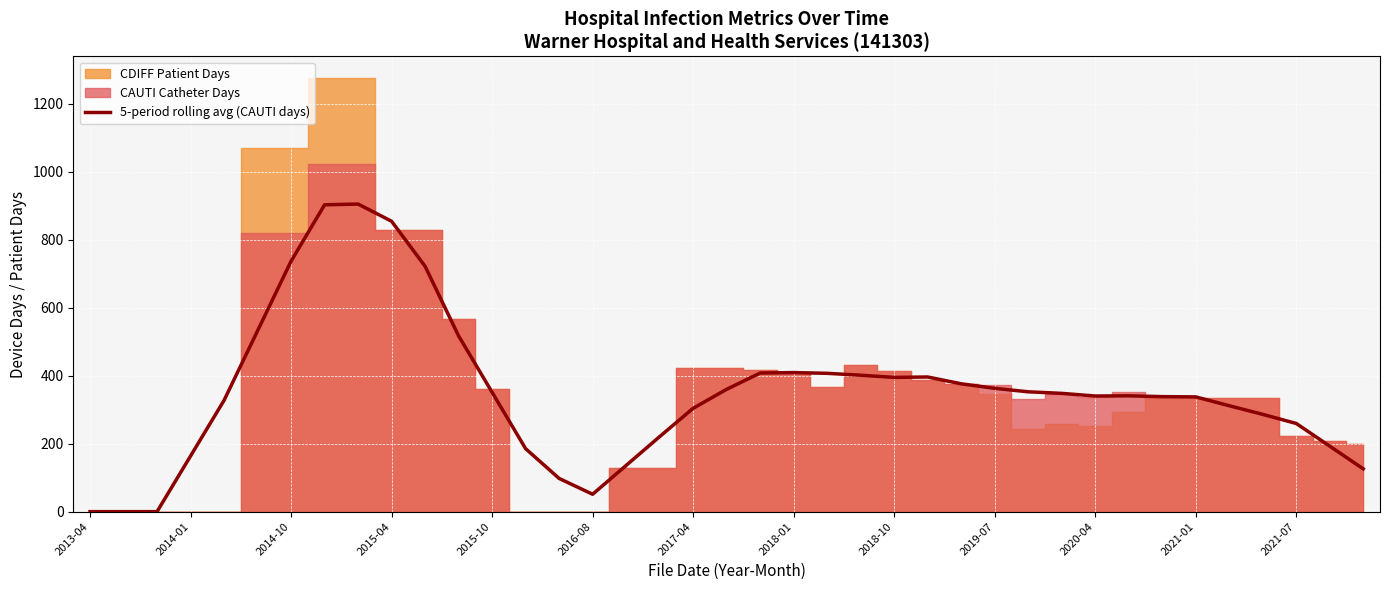

What is the highest value of the 5-period rolling avg (CAUTI days) series?

905.4